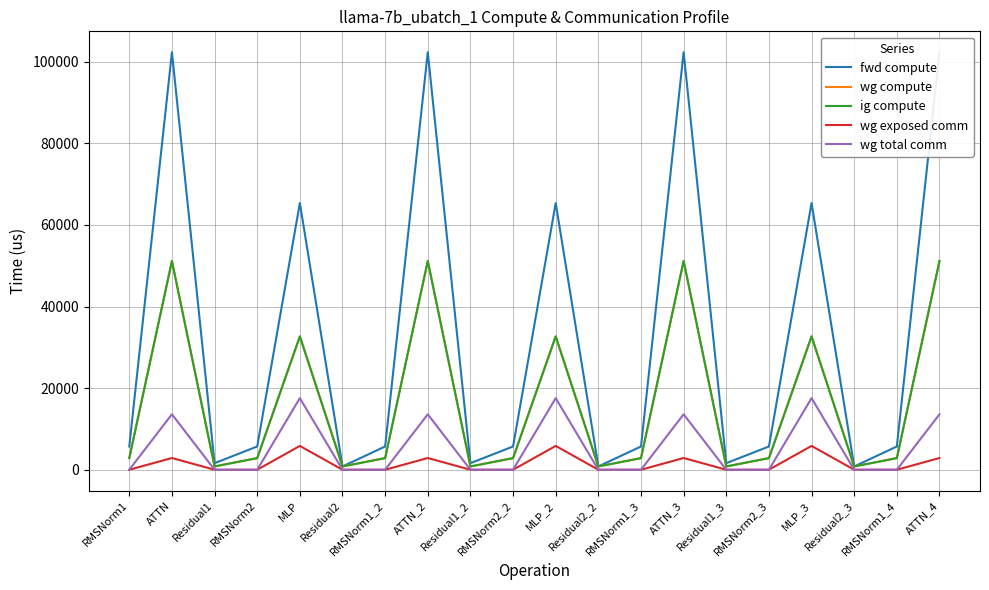

What position from the right is Residual1_3?

6